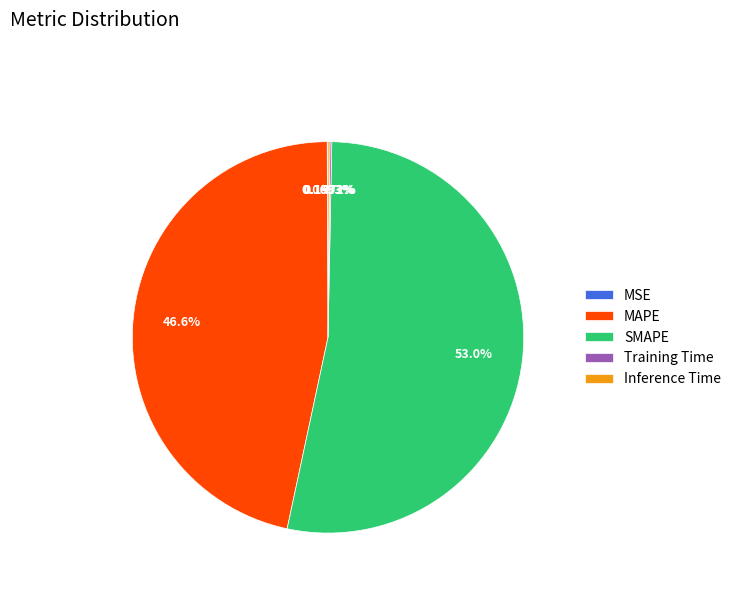

Which category has the biggest portion of the pie?

SMAPE